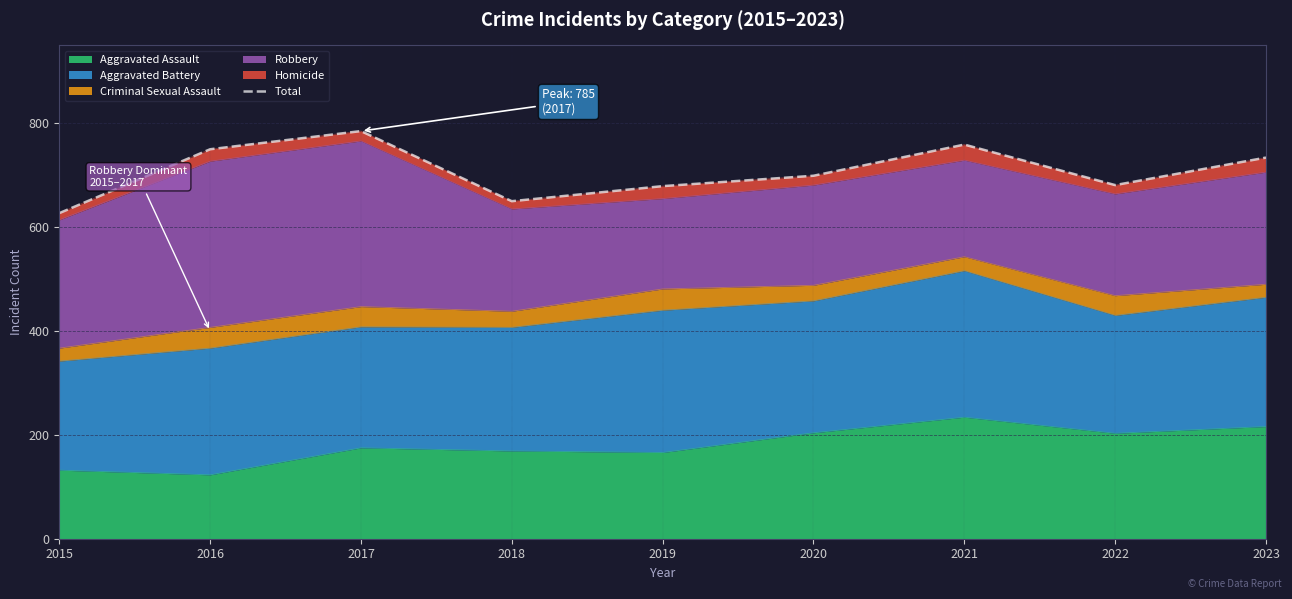

Rank the categories by value from highest to lowest.

2017, 2021, 2016, 2023, 2020, 2022, 2019, 2018, 2015